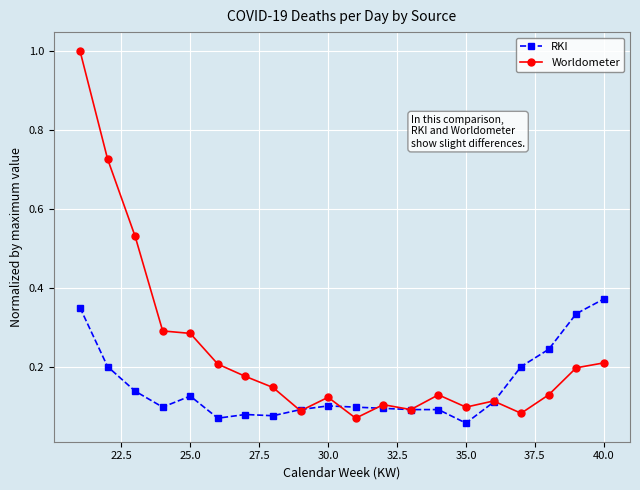

In Worldometer, how many points are higher than both neighbors (excluding endpoints)?

4